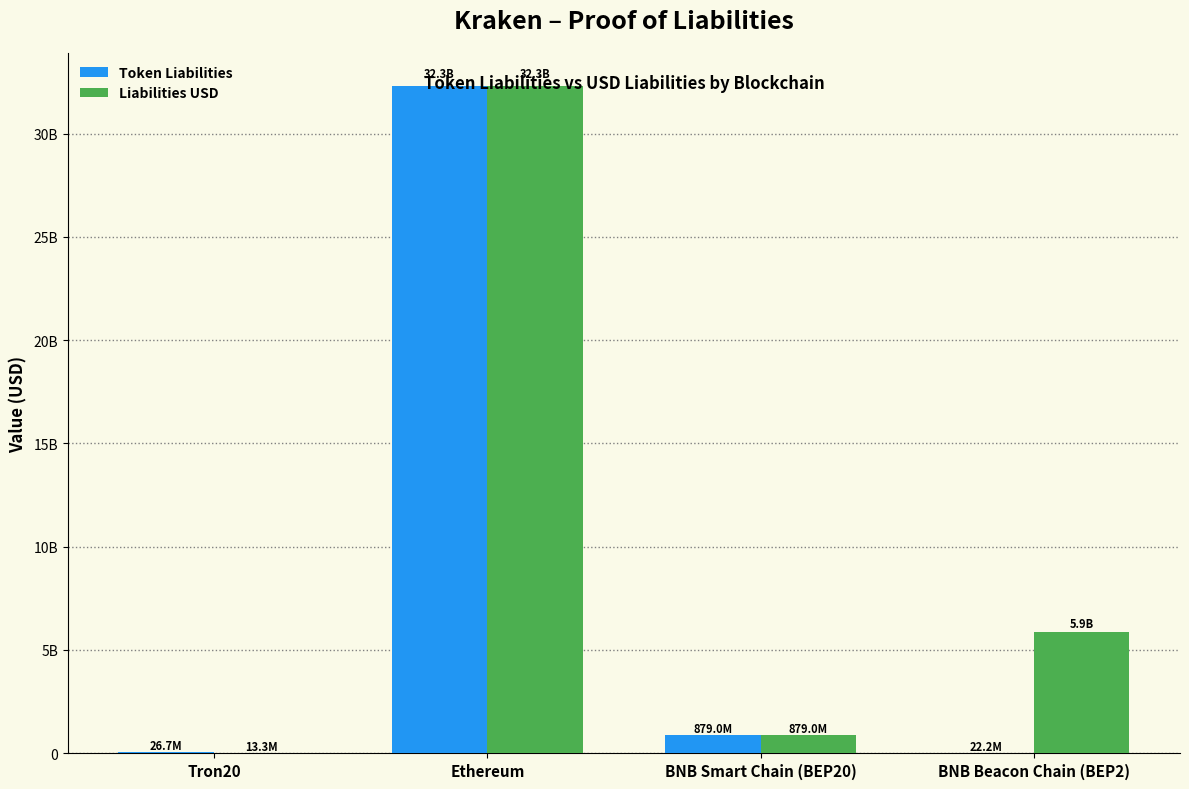

What is the label of the 1st bar from the left?

Tron20